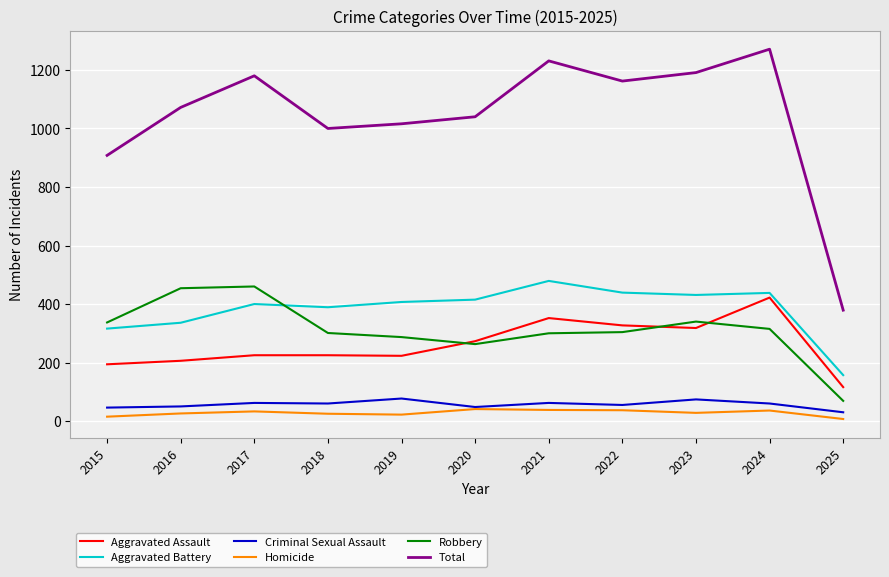

What are all the series names shown in the legend?

Aggravated Assault, Aggravated Battery, Criminal Sexual Assault, Homicide, Robbery, Total